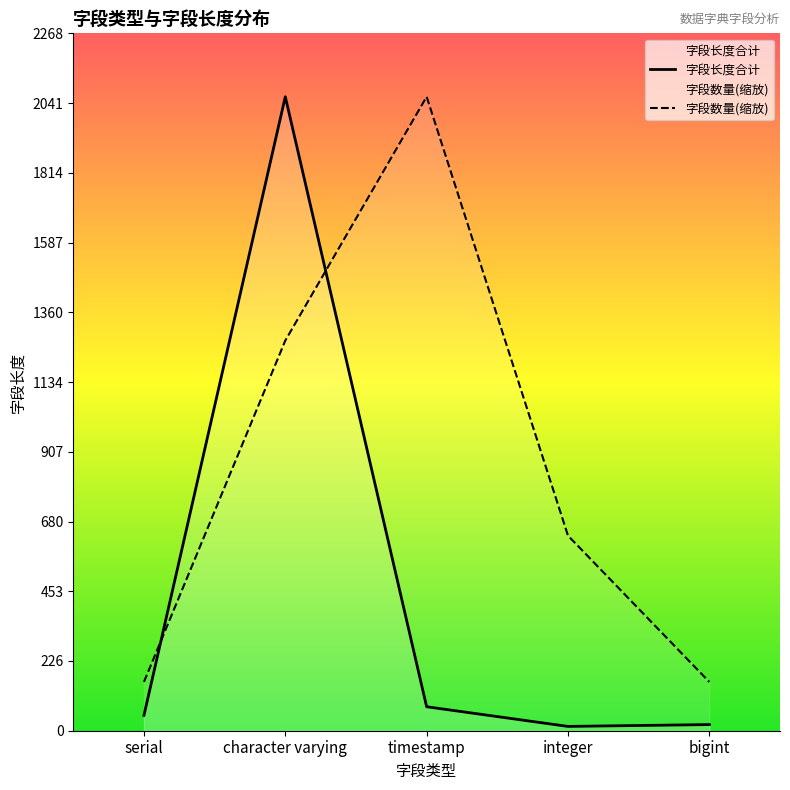

What is the label of the 3rd point from the right?

timestamp